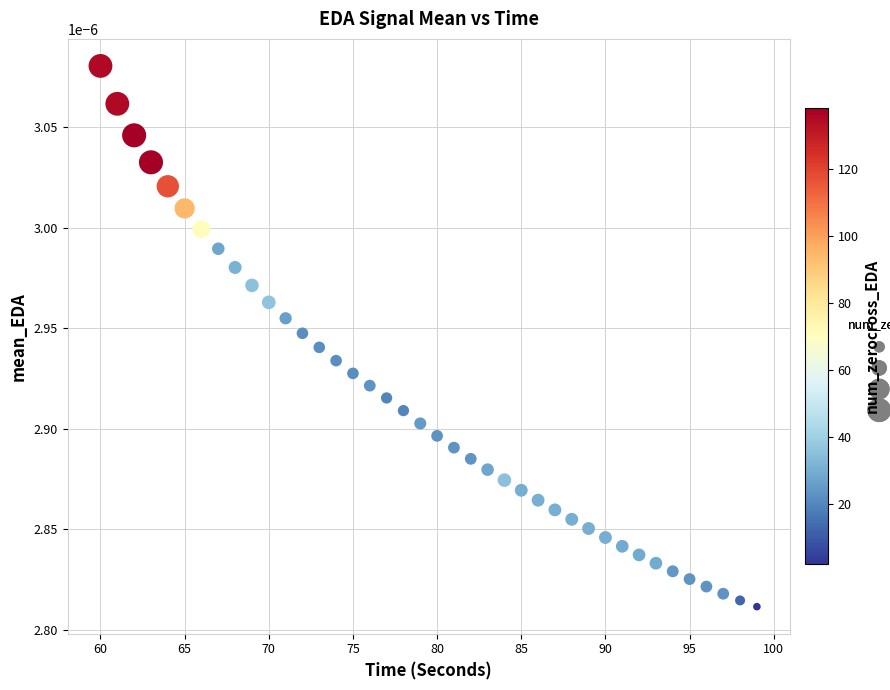

What is the range of X values (max minus min)?

39.0